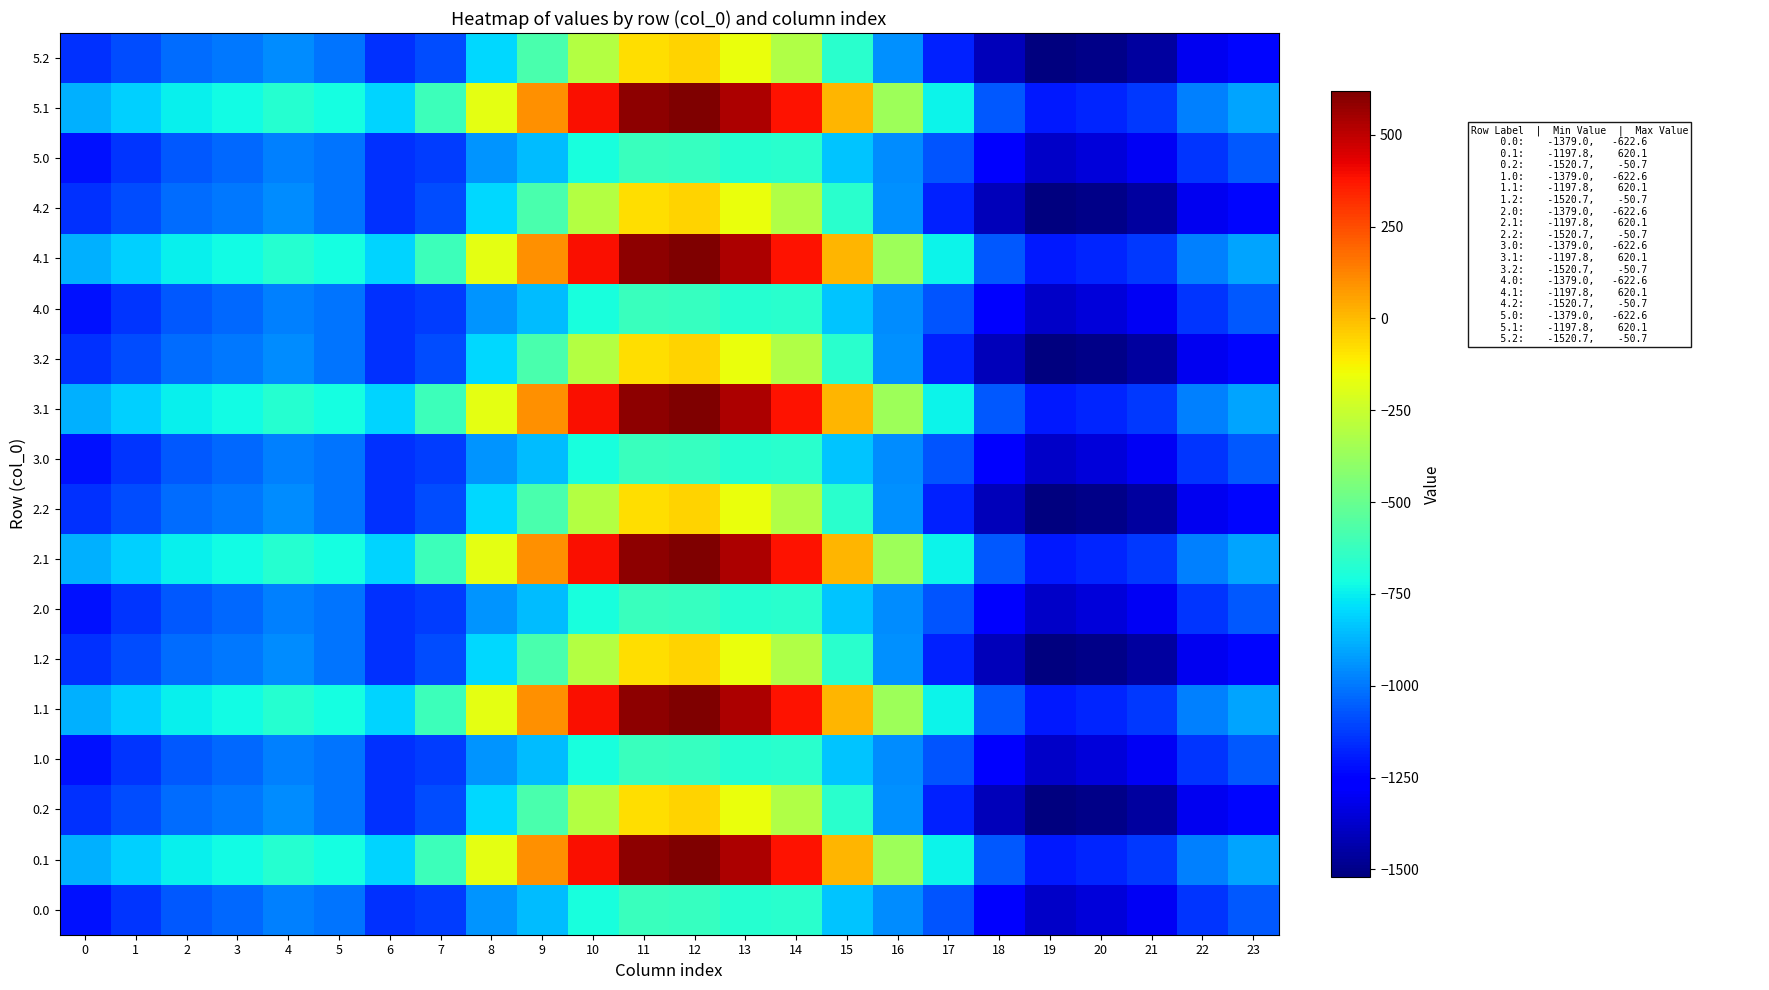

What is the smallest value displayed?

-1520.7